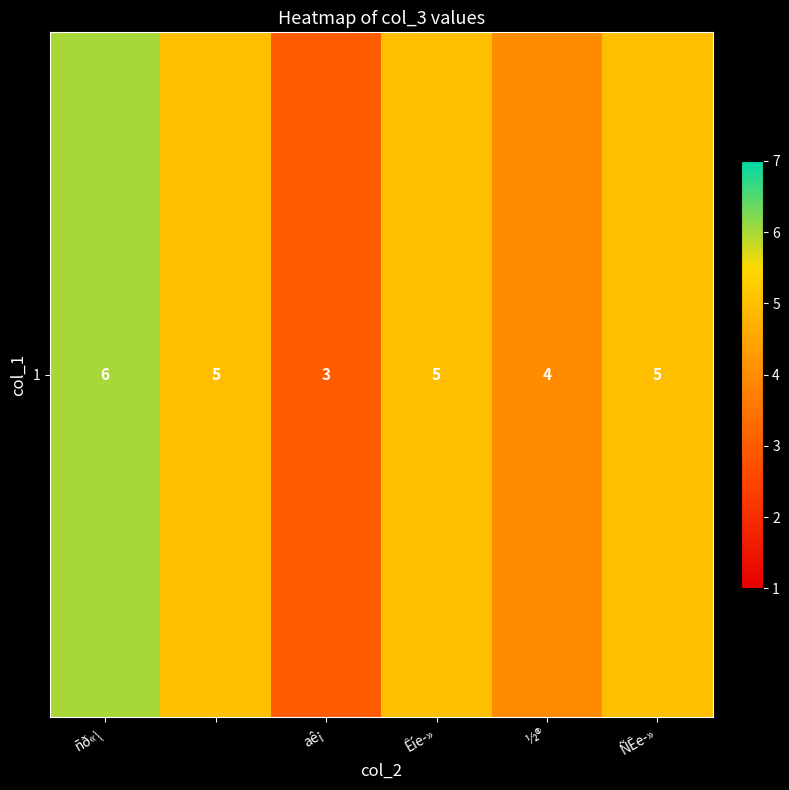

How many values exceed 5?

1